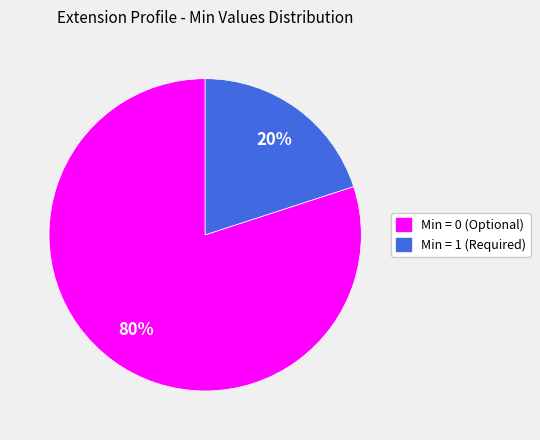

Does any single category account for the majority?

Yes